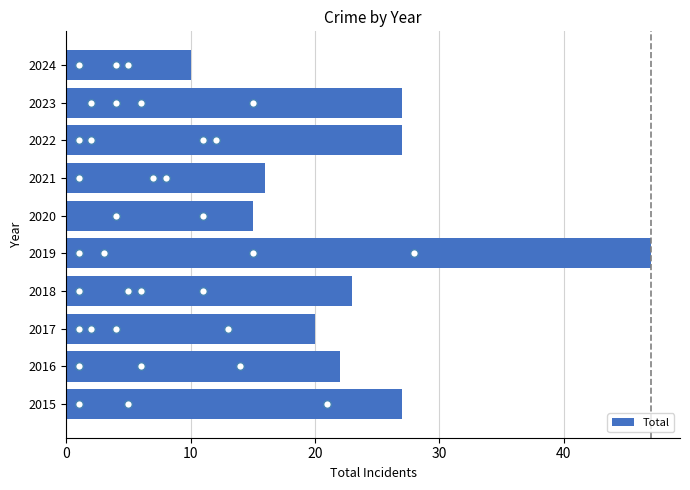

What is the difference between the maximum and minimum values in the Total series?

37